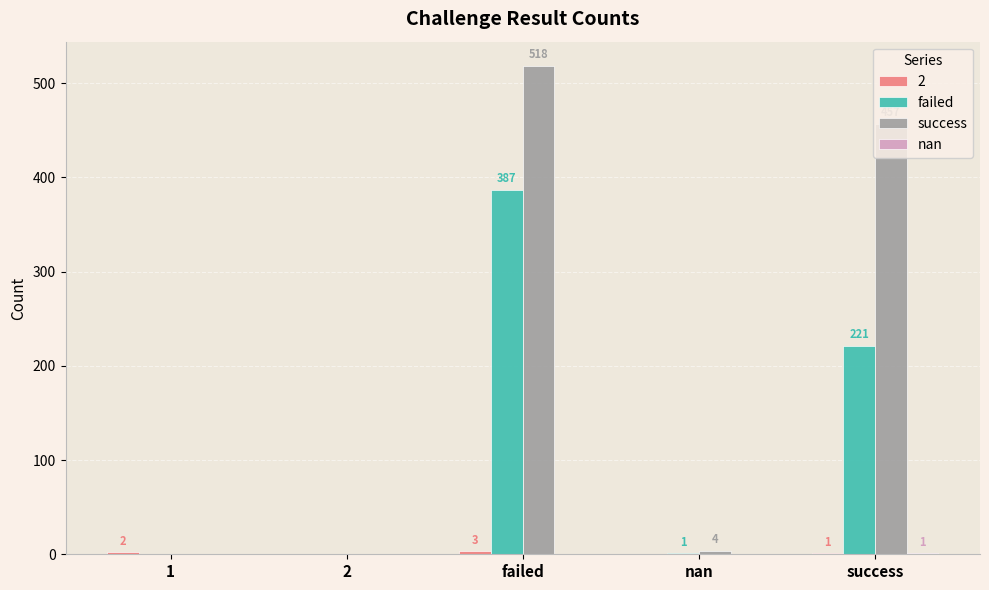

At which category is the sum across all series the highest?

failed